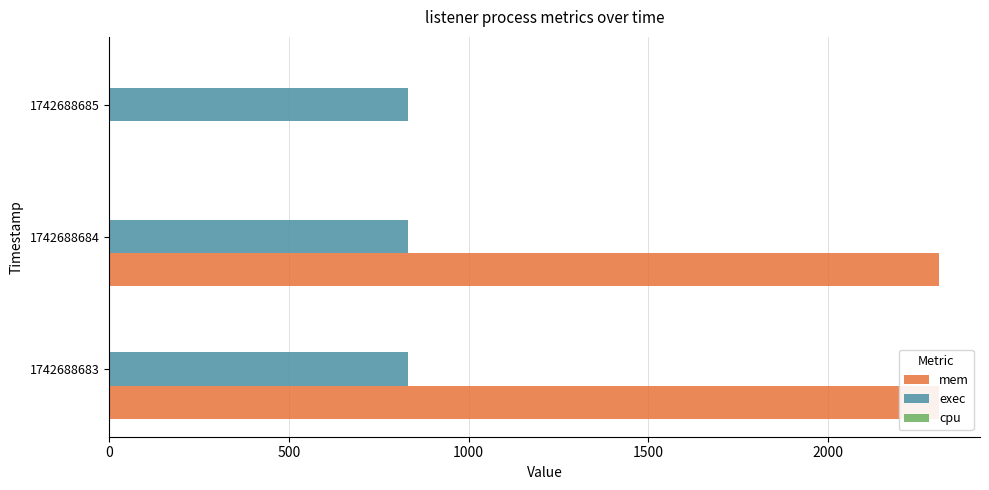

How many bars are there in each group?

3